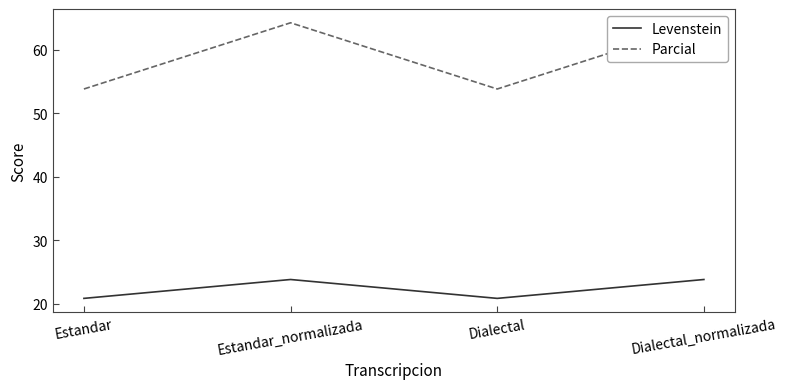

True or false: Parcial has more than 2 points higher than both neighbors.

False